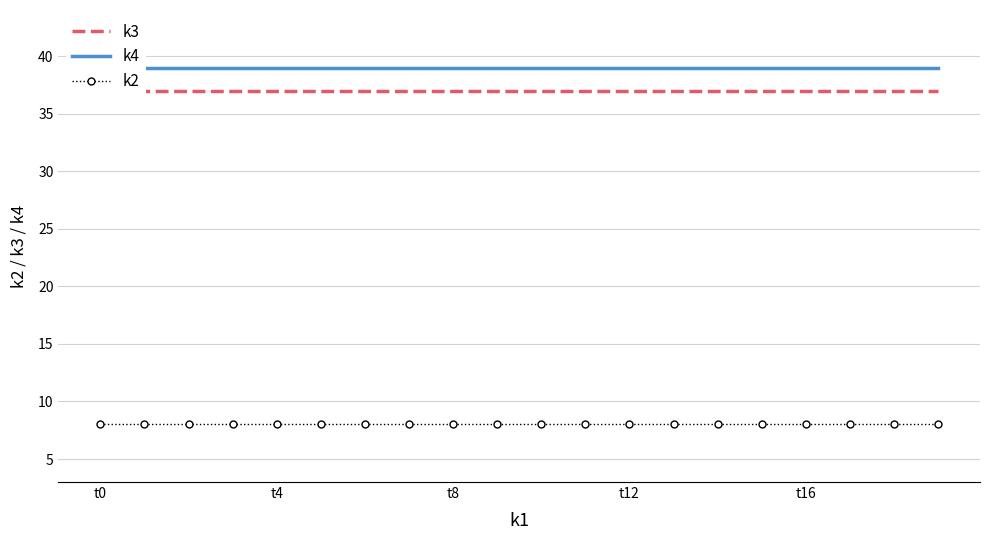

What is the total value across all series at t8?

84